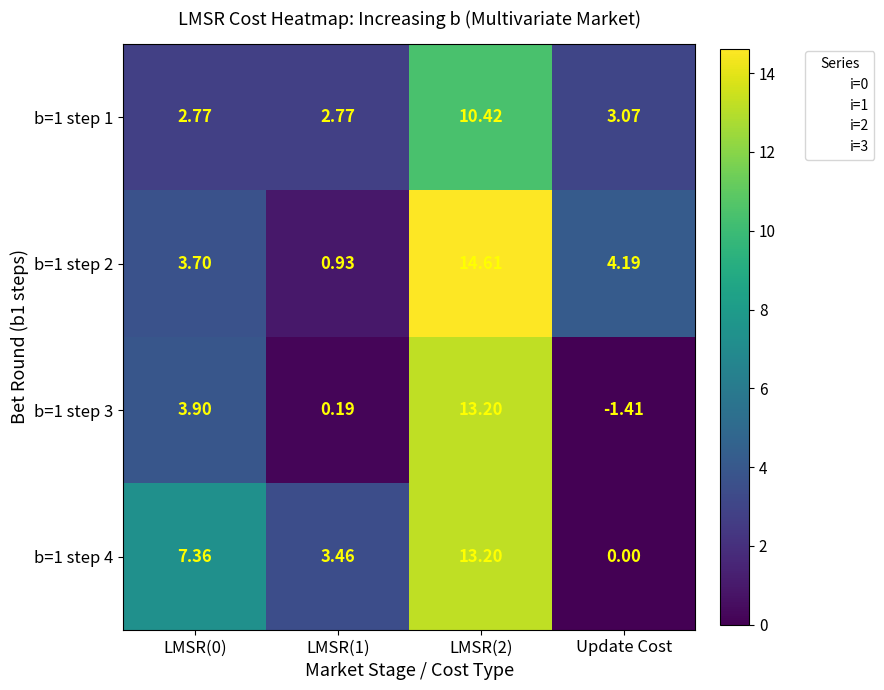

Is the value of b=1 step 1 at LMSR(1) greater than the value of b=1 step 2 at Update Cost?

No